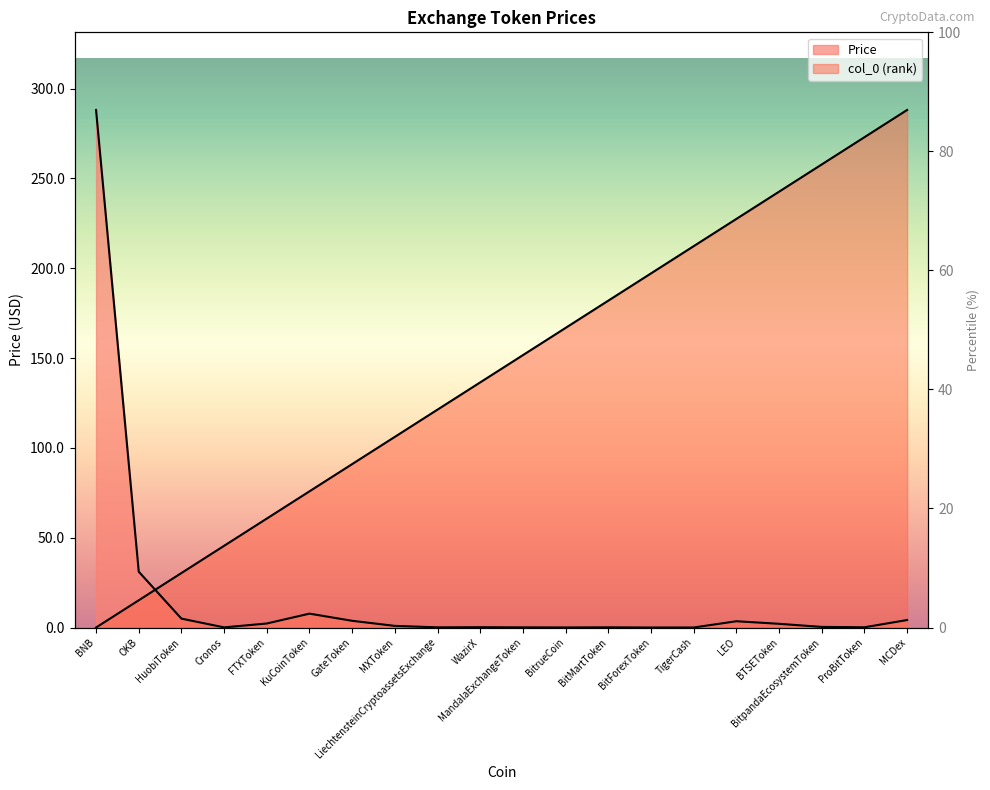

The col_0 series shows 151.7 at MandalaExchangeToken. True or false?

True